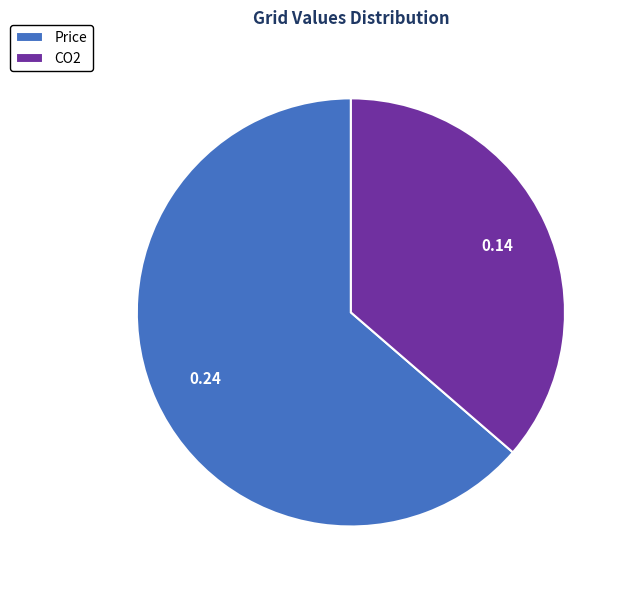

Rank the categories by value from highest to lowest.

Price, CO2